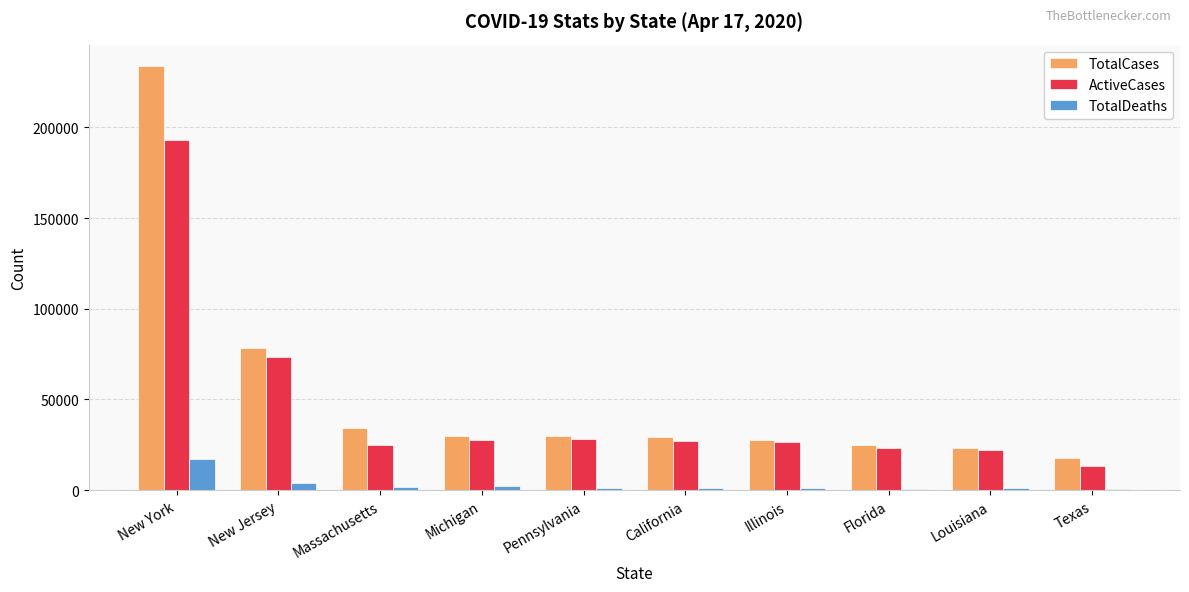

The value of ActiveCases at New Jersey is 73356. True or false?

True